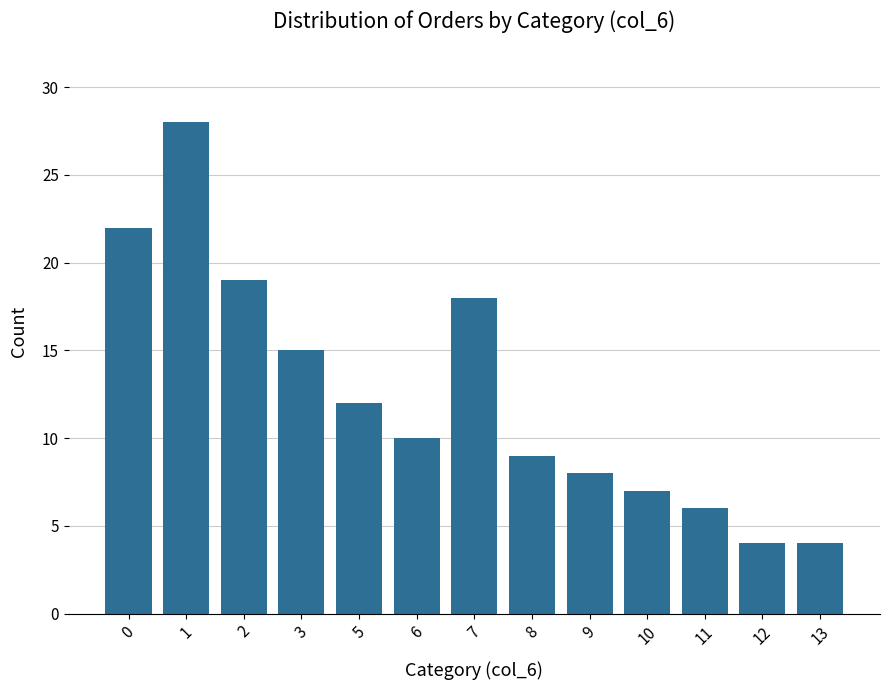

Read the value at 12.

4